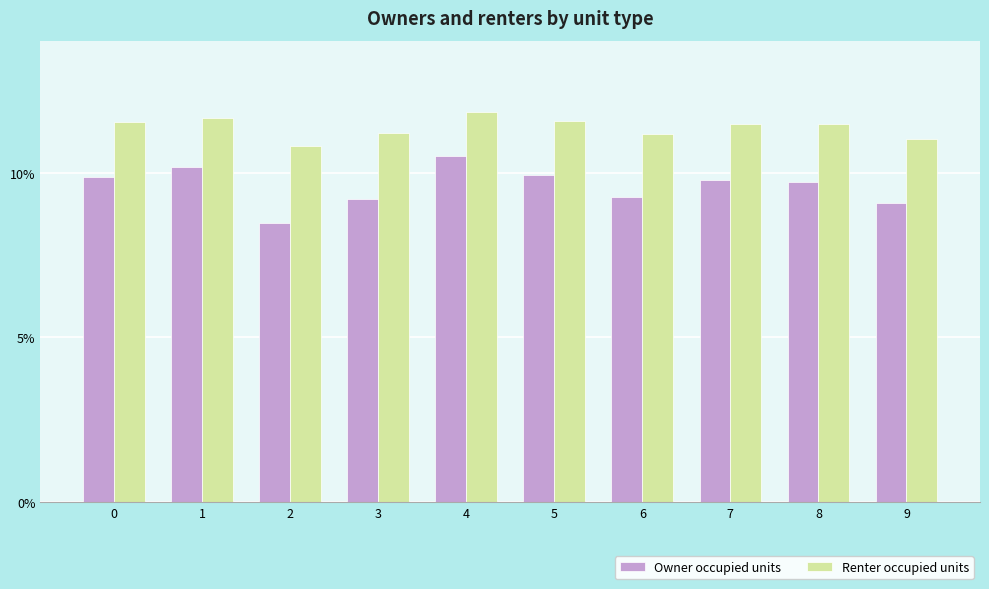

What is the value of the Renter occupied units bar at the 9th from the left?

0.1